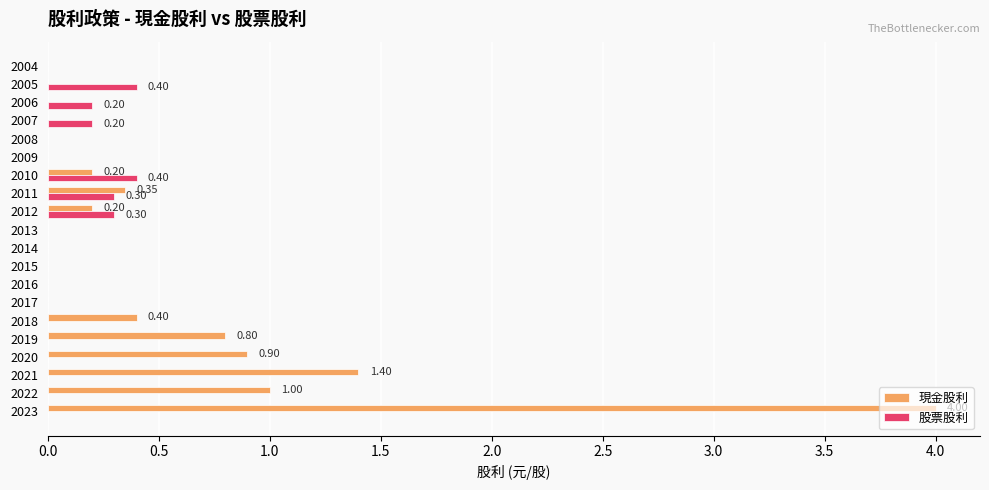

Which series has the largest total across all categories?

現金股利